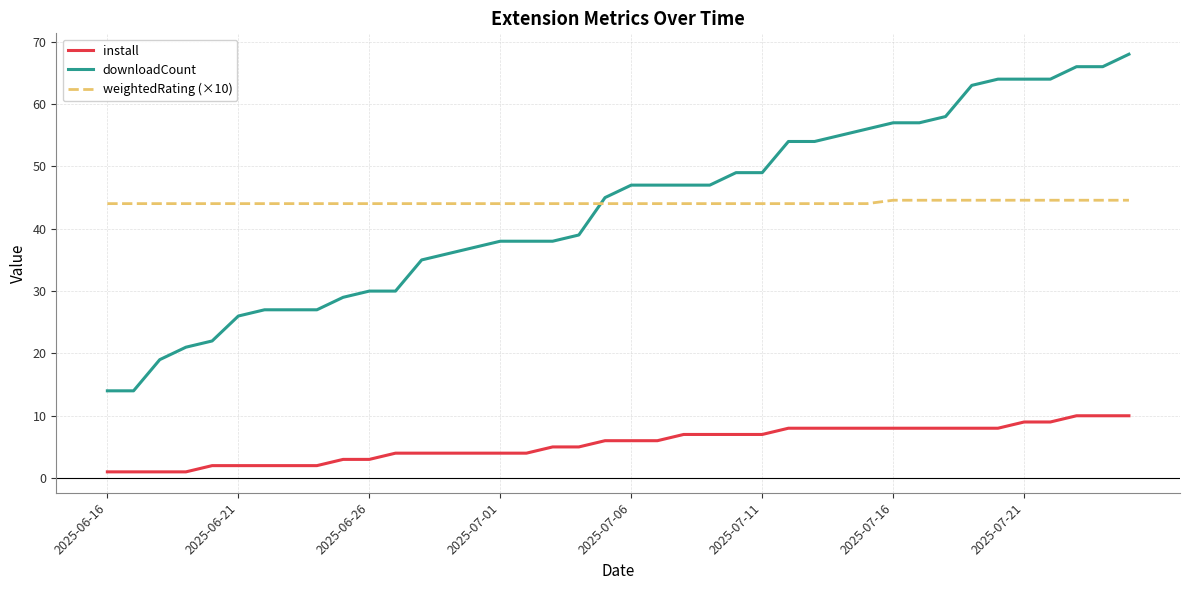

Rank the series by their maximum value, from lowest to highest.

install, weightedRating (×10), downloadCount